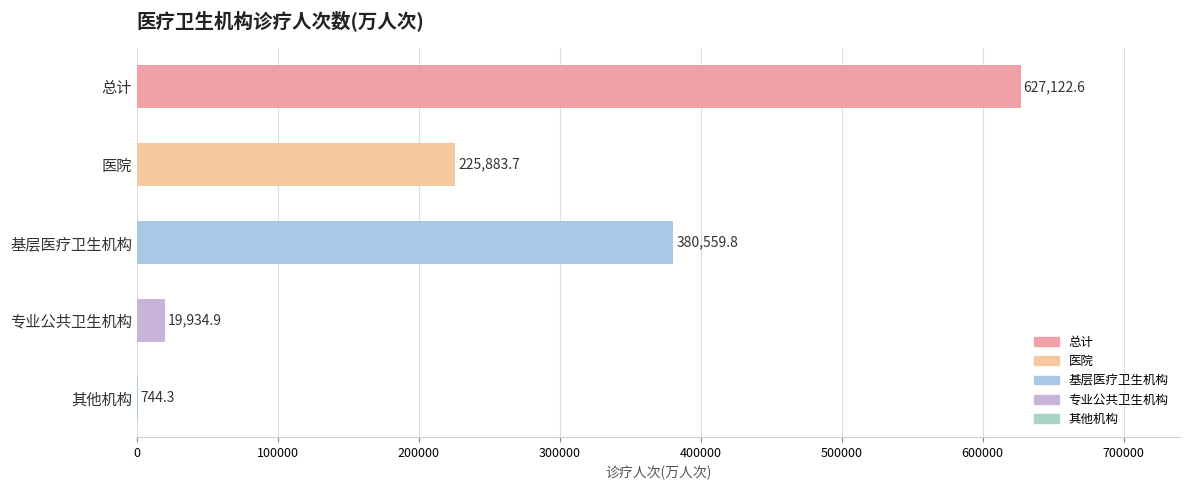

What is the sum of the values at 专业公共卫生机构 and 总计?

647057.5